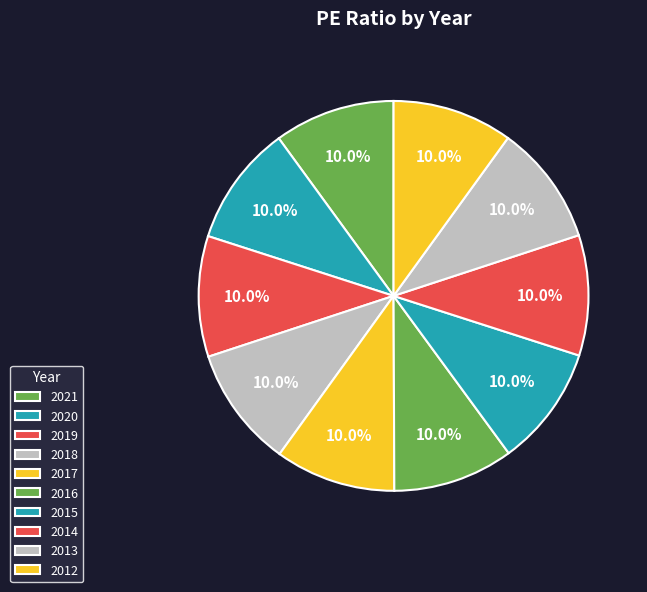

True or false: 2016 accounts for 22% of the total.

False